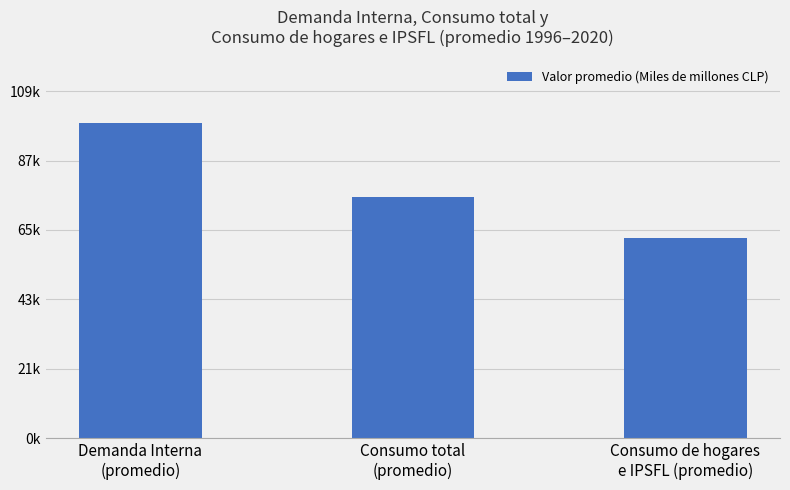

Does the chart contain any negative values?

No